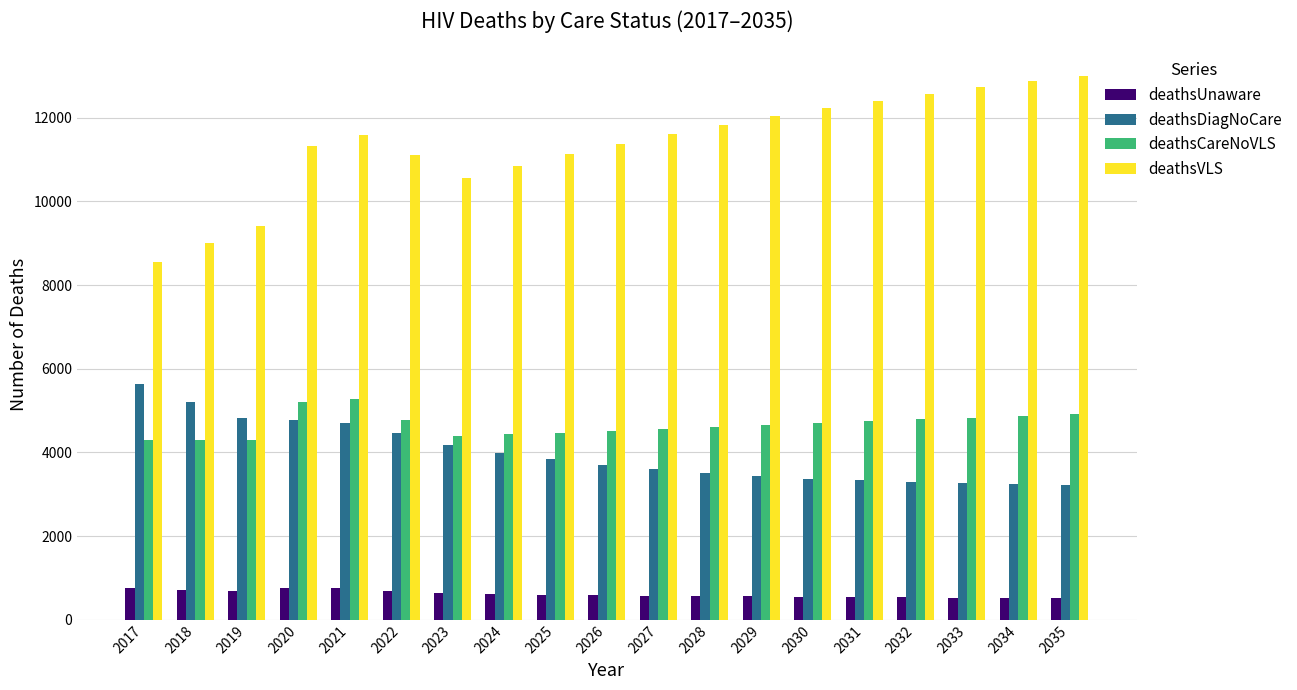

The deathsUnaware series shows 631 at 2023. True or false?

True